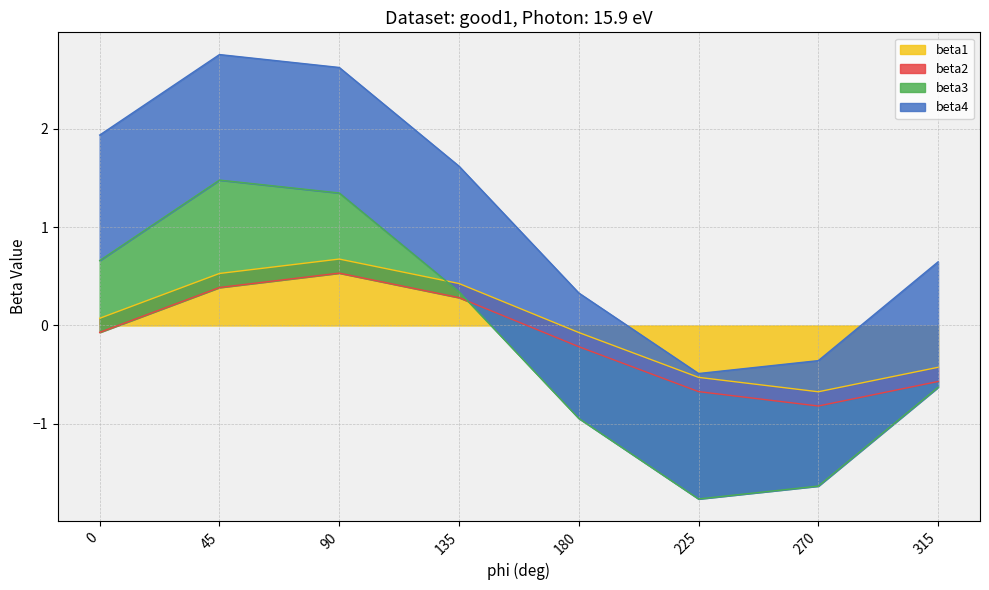

Which category has the lowest value in the beta1 series?

270